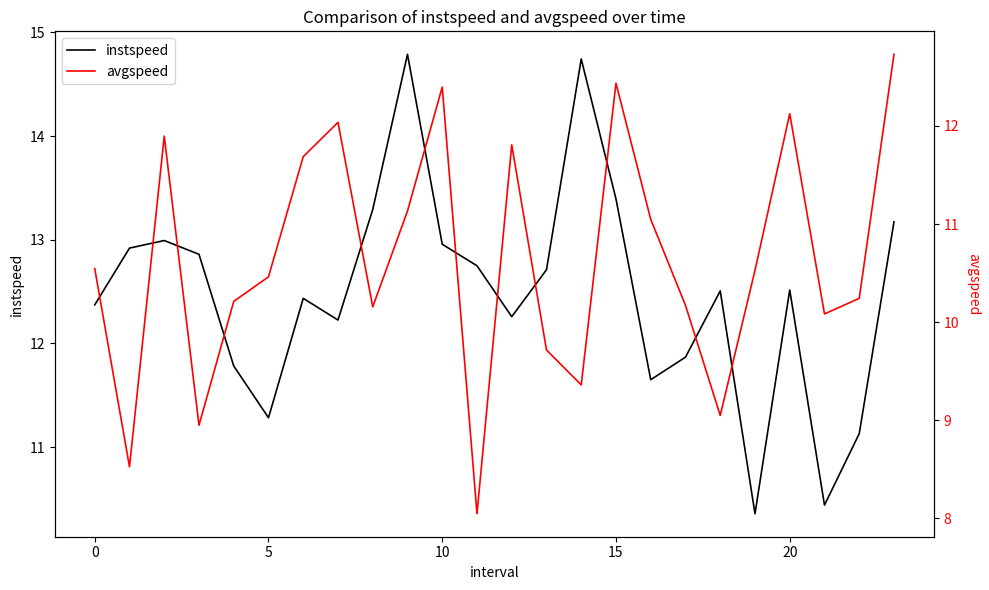

Reading left to right, extract all data points from this chart.

instspeed: 12.4	12.9	13.0	12.9	11.8	11.3	12.4	12.2	13.3	14.8	13.0	12.7	12.3	12.7	14.7	13.4	11.7	11.9	12.5	10.4	12.5	10.4	11.1	13.2
avgspeed: 10.5	8.5	11.9	8.9	10.2	10.5	11.7	12.0	10.2	11.1	12.4	8.0	11.8	9.7	9.4	12.4	11.0	10.2	9.0	10.5	12.1	10.1	10.2	12.7